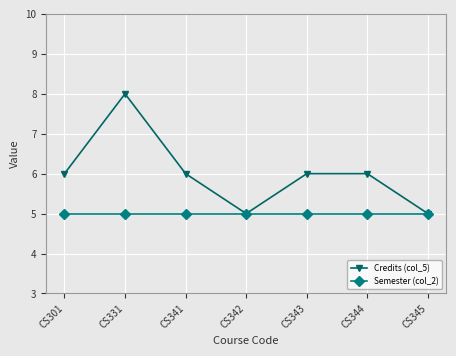

What is the sum of the Semester (col_2) values at CS345 and CS331?

10